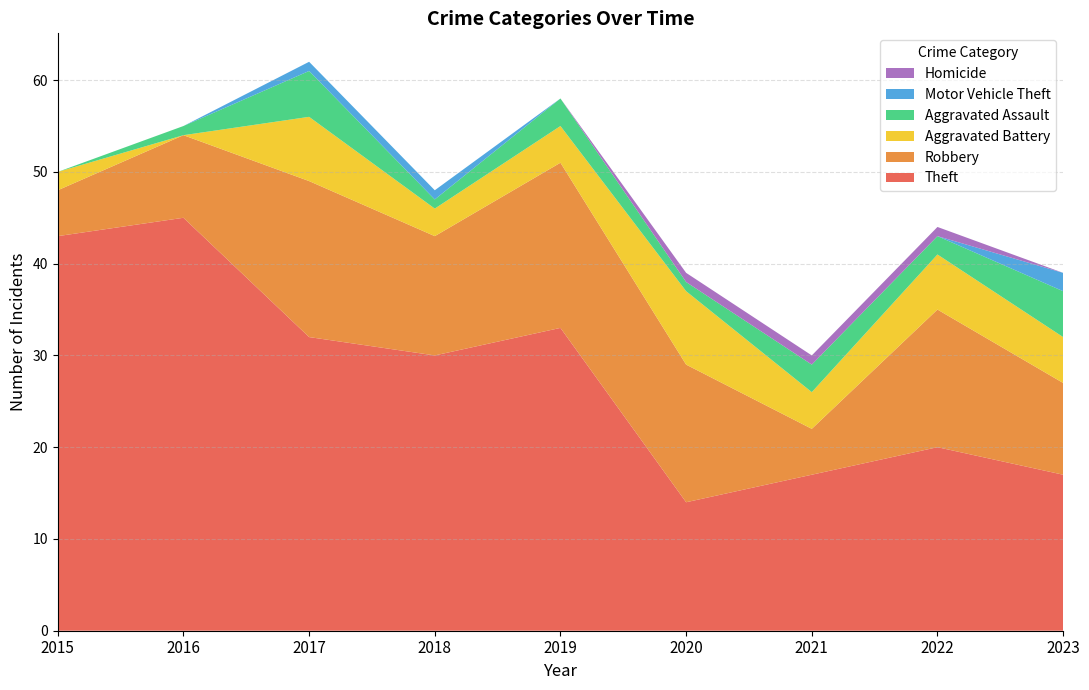

Reading right to left, extract all data points from this chart.

Theft: 17	20	17	14	33	30	32	45	43
Robbery: 10	15	5	15	18	13	17	9	5
Aggravated Battery: 5	6	4	8	4	3	7	0	2
Aggravated Assault: 5	2	3	1	3	1	5	1	0
Motor Vehicle Theft: 2	0	0	0	0	1	1	0	0
Homicide: 0	1	1	1	0	0	0	0	0